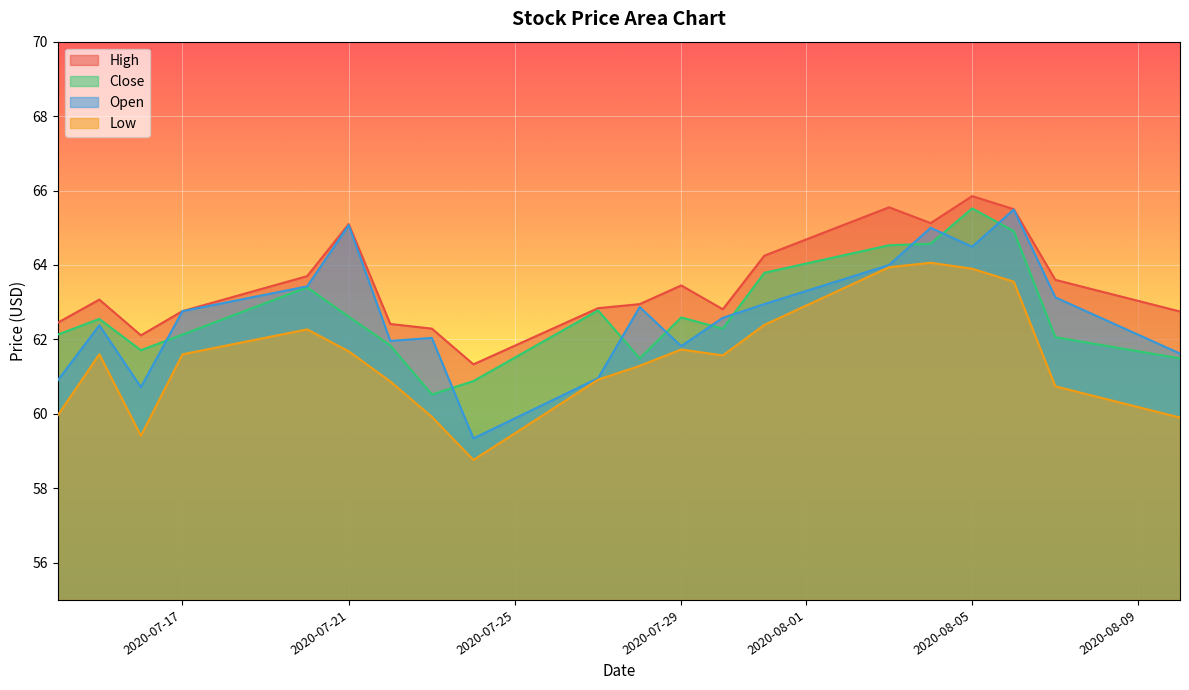

Count the number of categories in the chart.

20